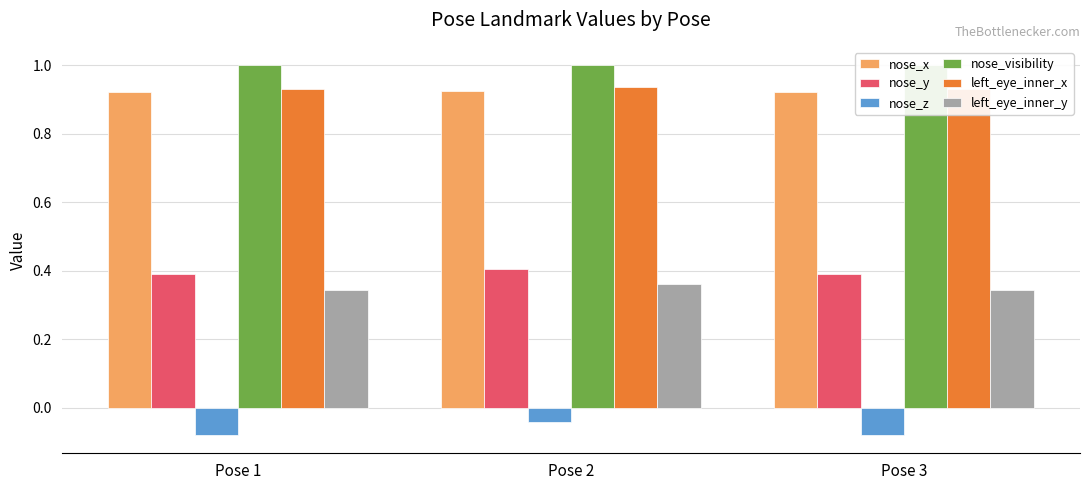

Between Pose 1 and Pose 2, which is larger?

Pose 2